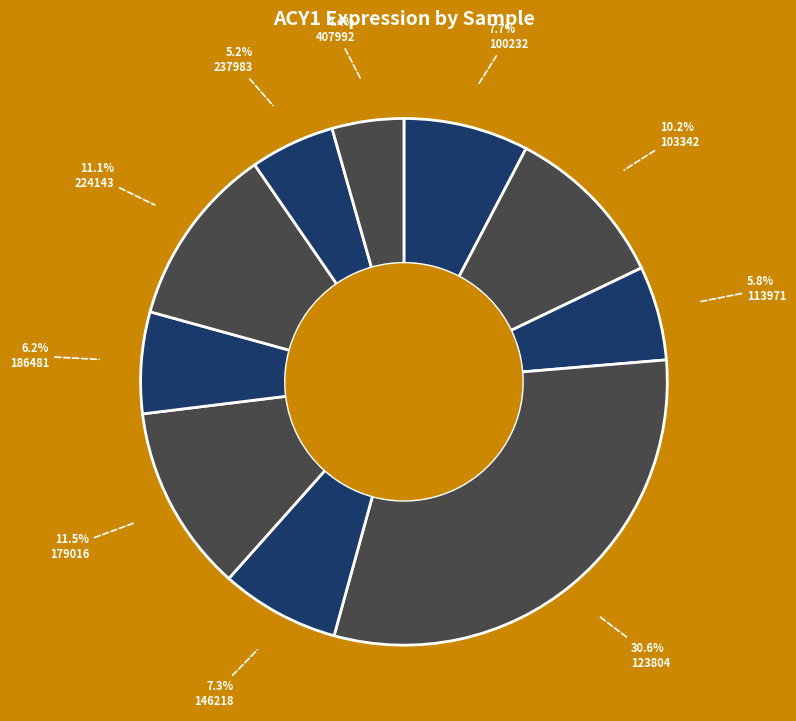

Count the number of slices in the pie.

10